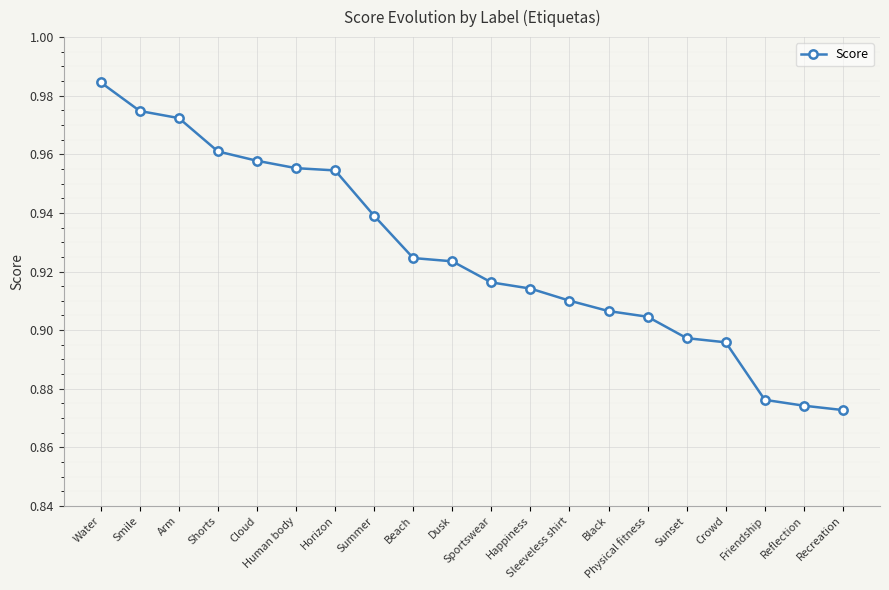

Count the values in the range 0 to 1.

20